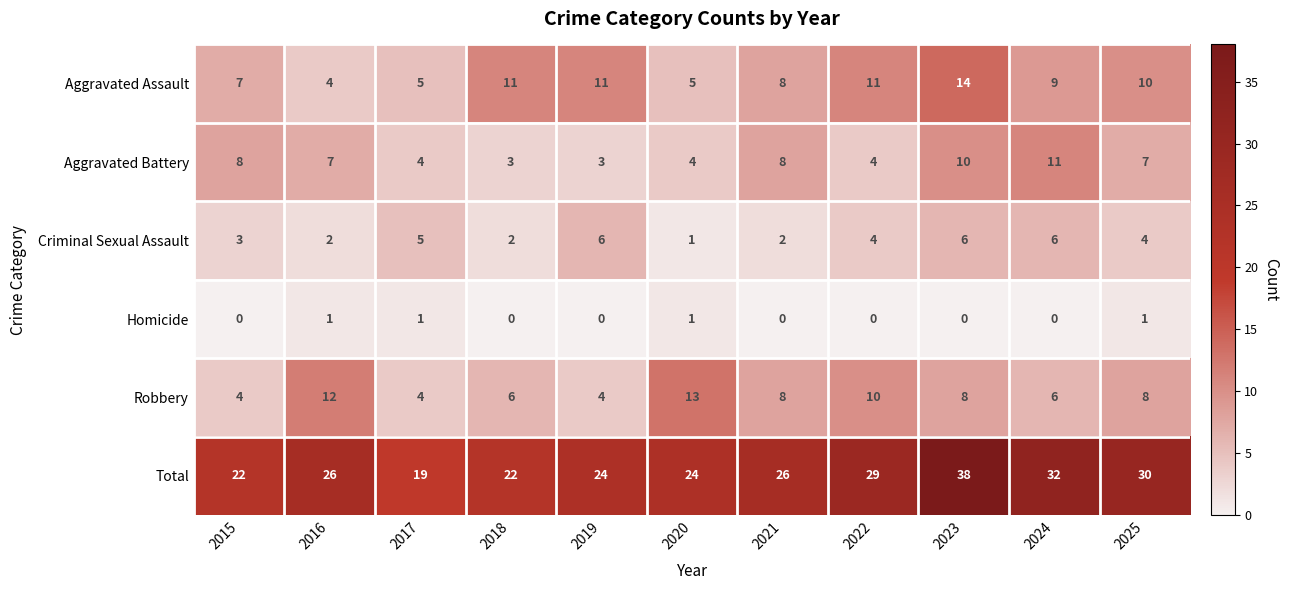

How many categories are shown in the chart?

11